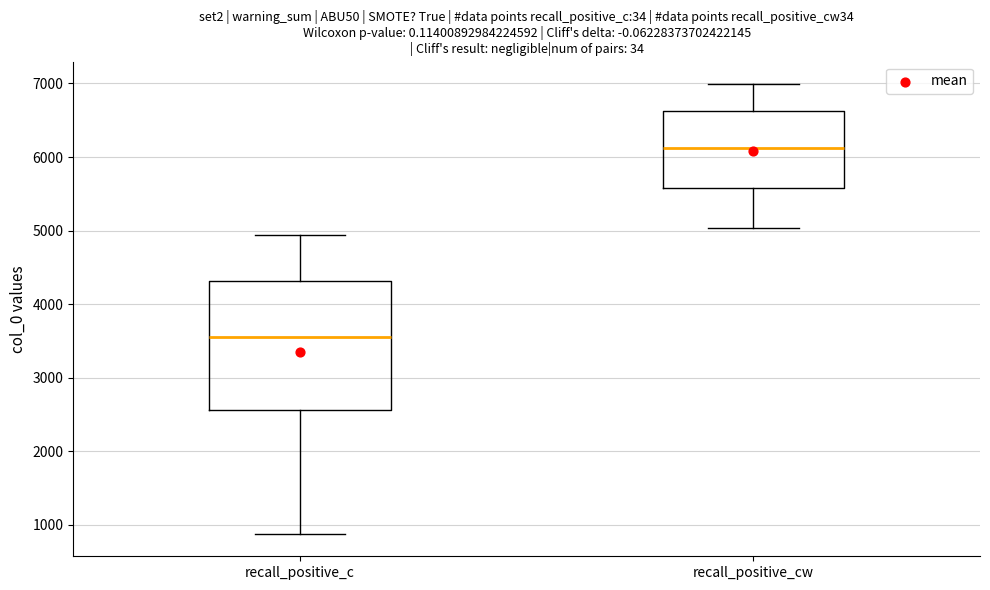

Which box has the lowest median line?

recall_positive_c